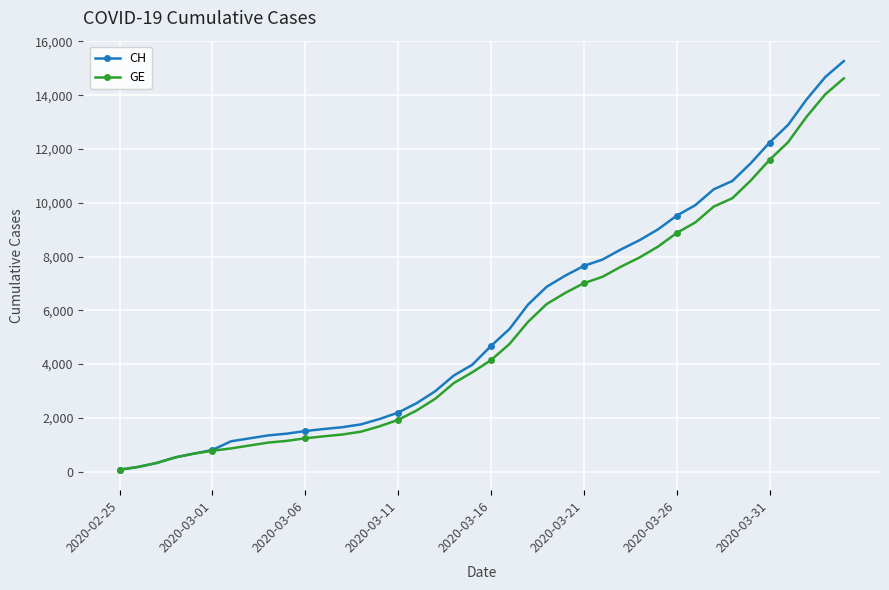

What is the difference between the second highest and minimum values in the GE series?

13958